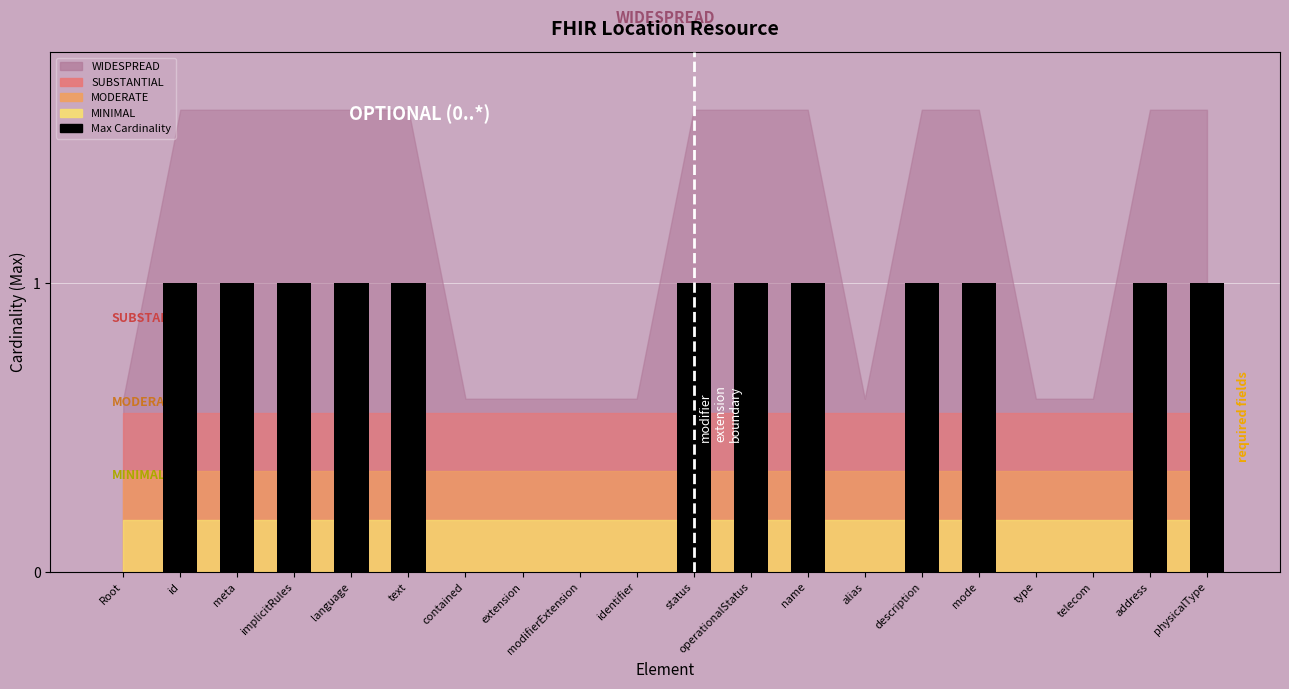

Which has a higher value, address or Root?

address